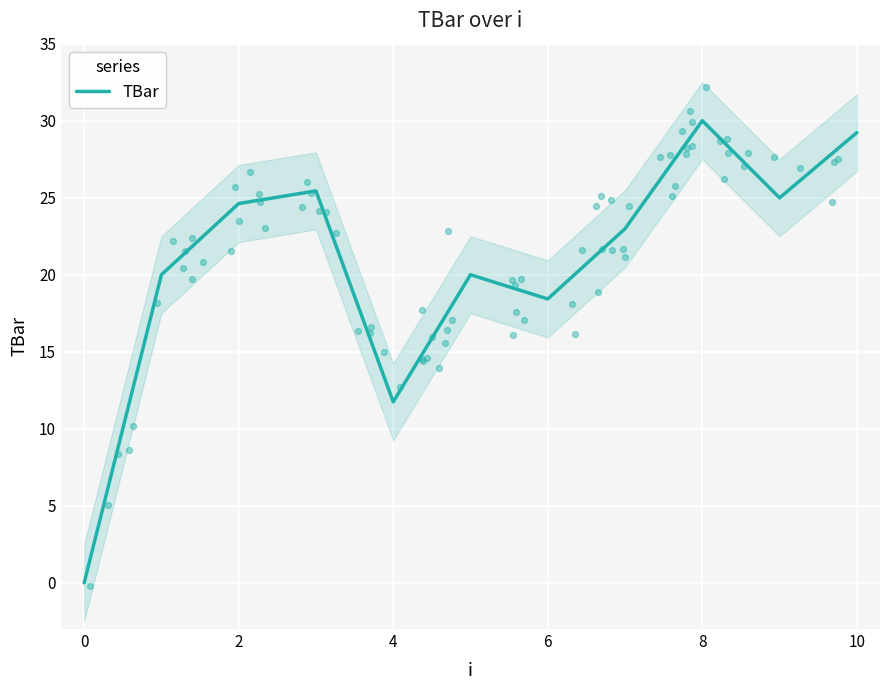

What is the maximum value for TBar?

30.0